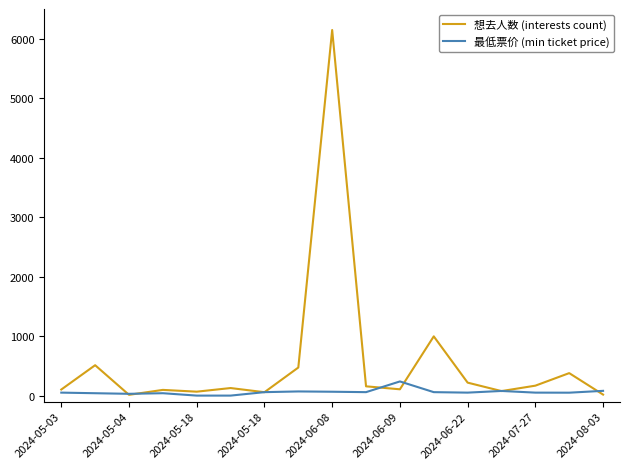

Rank the series by their average value, from highest to lowest.

想去人数 (interests count), 最低票价 (min ticket price)